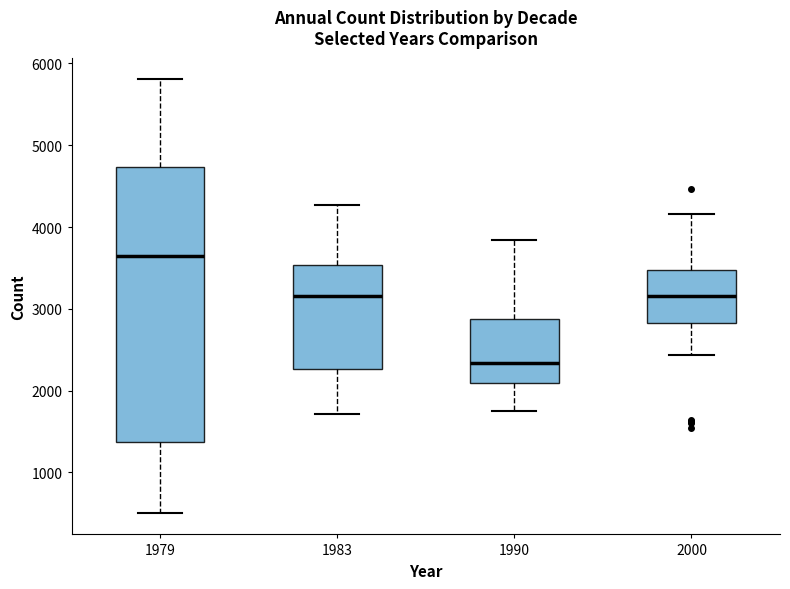

Comparing the boxes themselves (not the whiskers), which one is the tallest?

1979